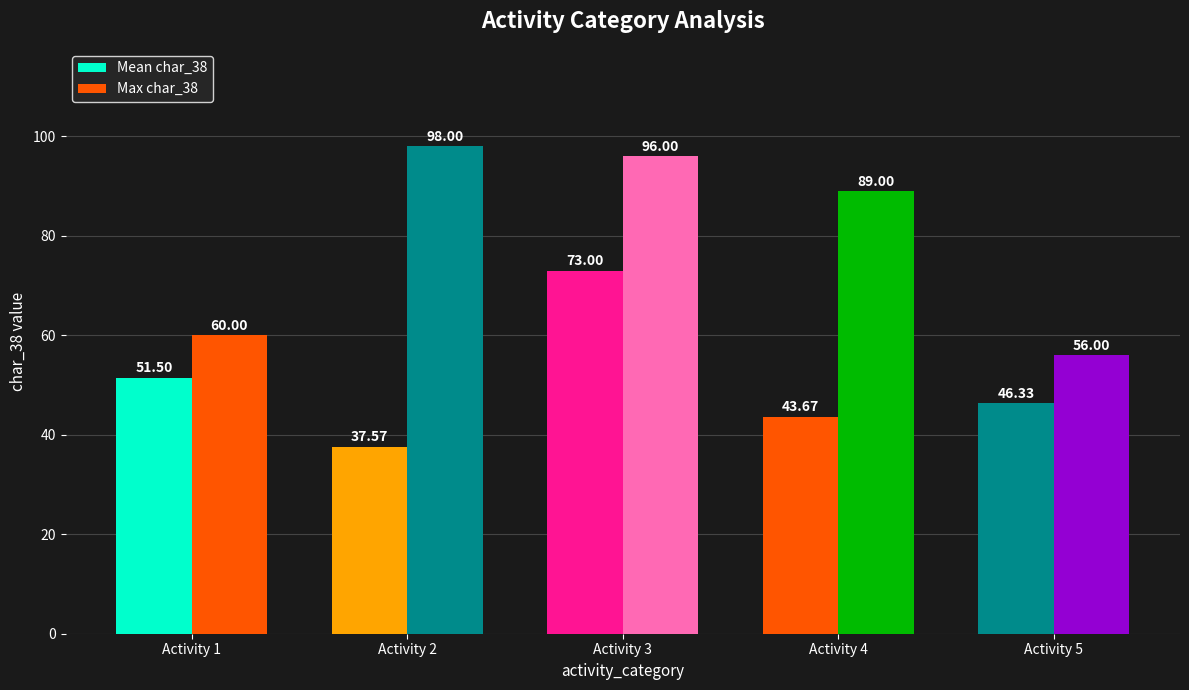

What is the average value of the Mean char_38 series?

50.4